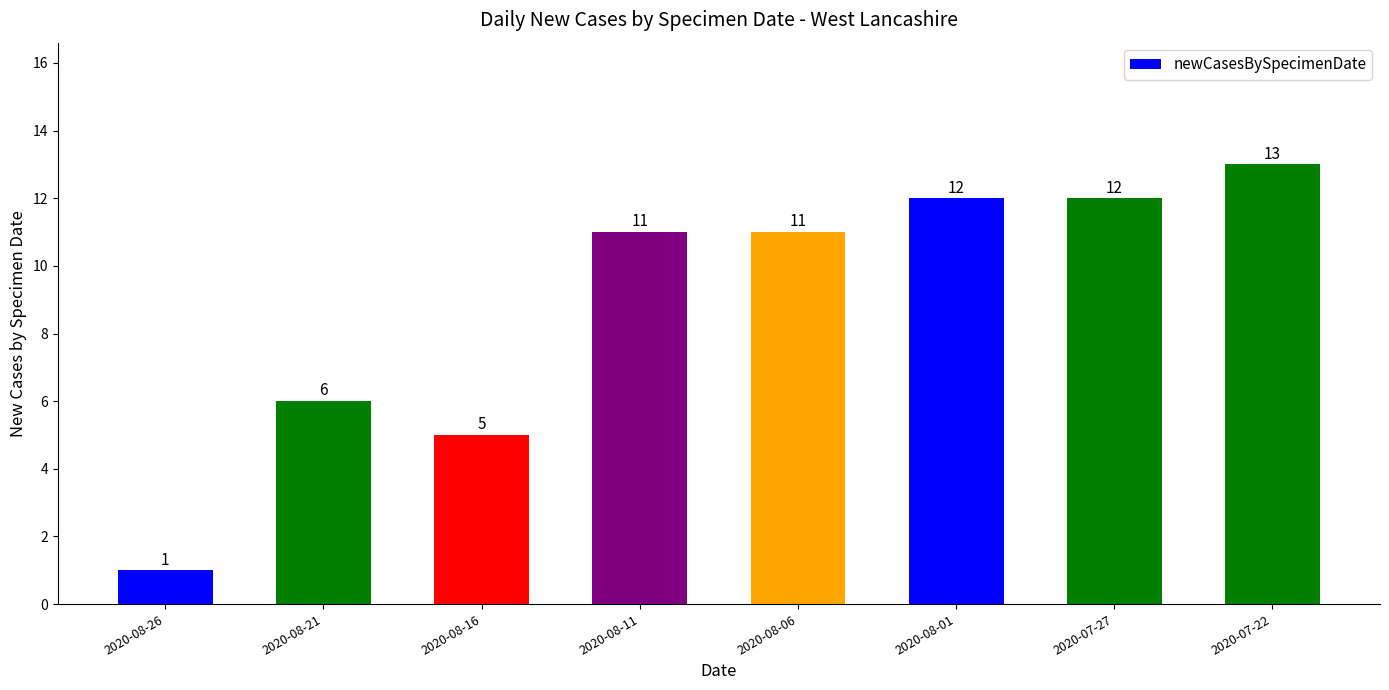

What is the label of the 4th bar from the left?

2020-08-11